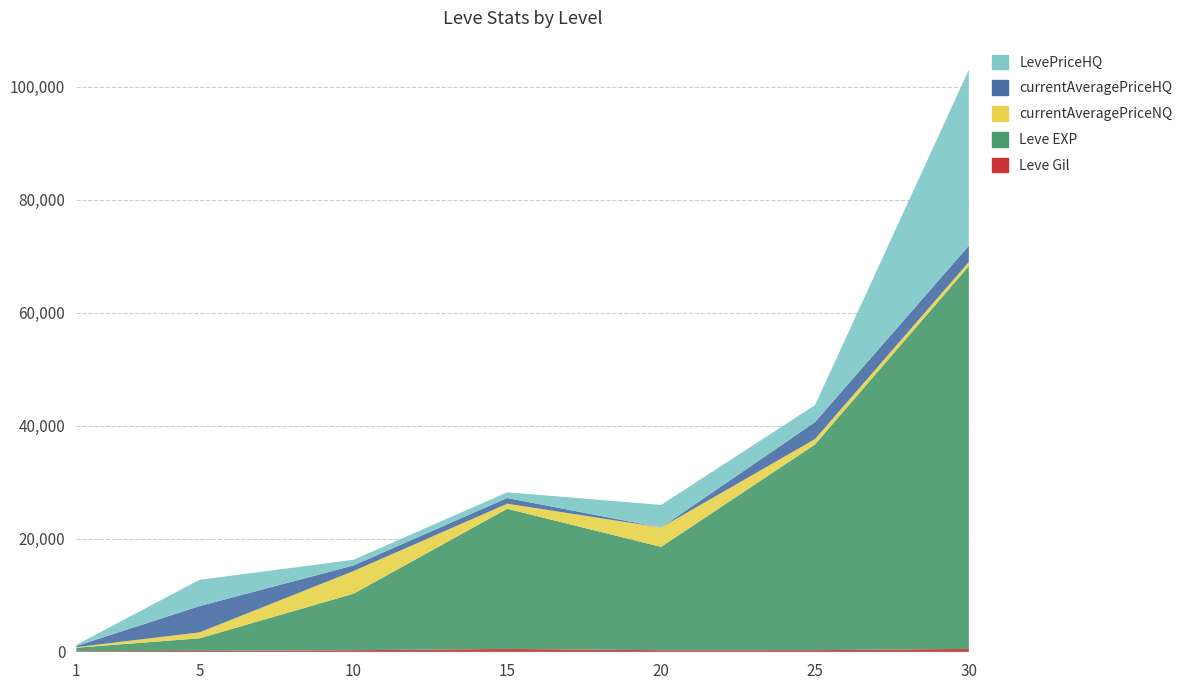

Reading left to right, extract all data points from this chart.

Leve Gil: 1=113	5=170	10=293	15=529	20=292	25=298	30=532
Leve EXP: 1=630	5=2230	10=9990	15=24790	20=18290	25=36390	30=67730
currentAveragePriceNQ: 1=101	5=1051	10=4005	15=900	20=3420	25=958	30=722
currentAveragePriceHQ: 1=200	5=4650	10=1000	15=1009	20=0	25=3000	30=2884
LevePriceHQ: 1=200	5=4650	10=1000	15=1009	20=4000	25=3000	30=31119